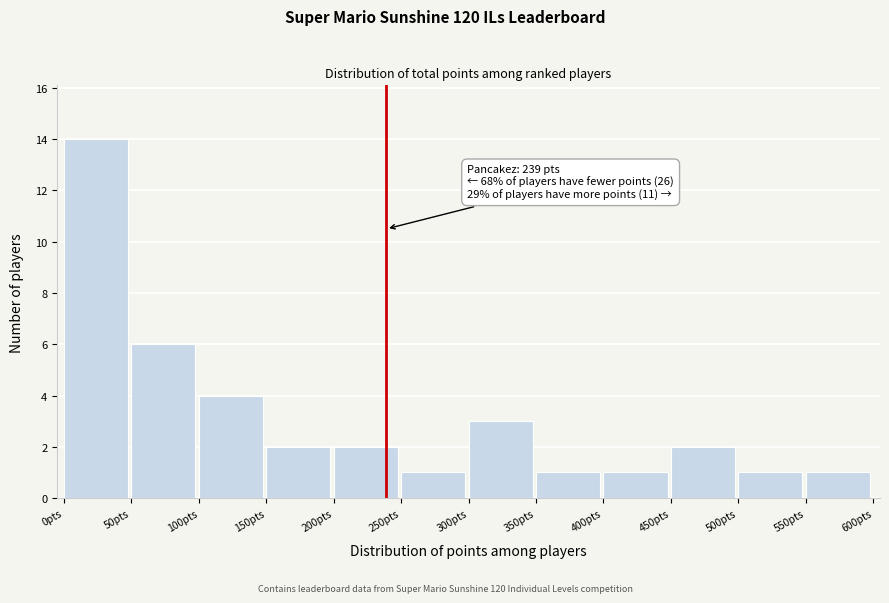

Over which range of the x-axis is the bar tallest?

0 to 50